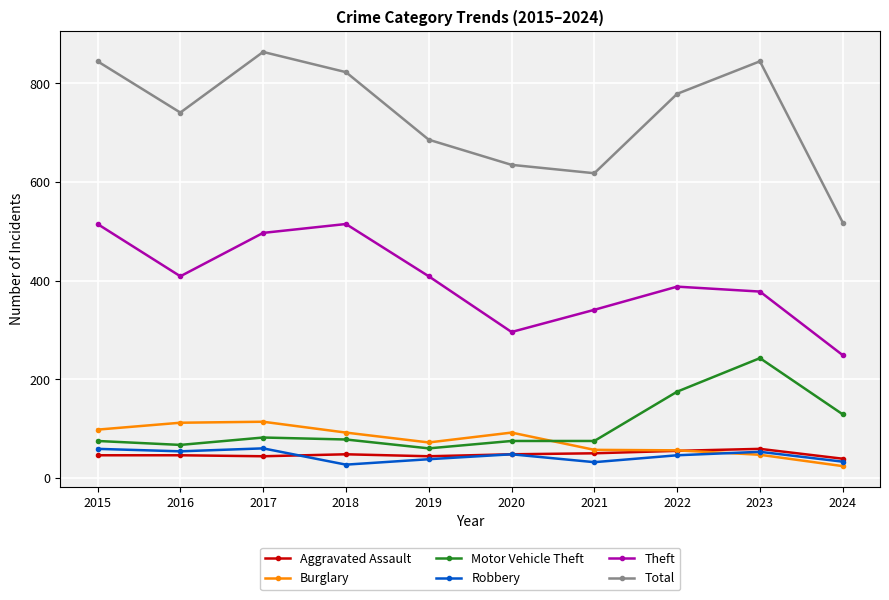

How many Aggravated Assault values are between 44 and 50?

7